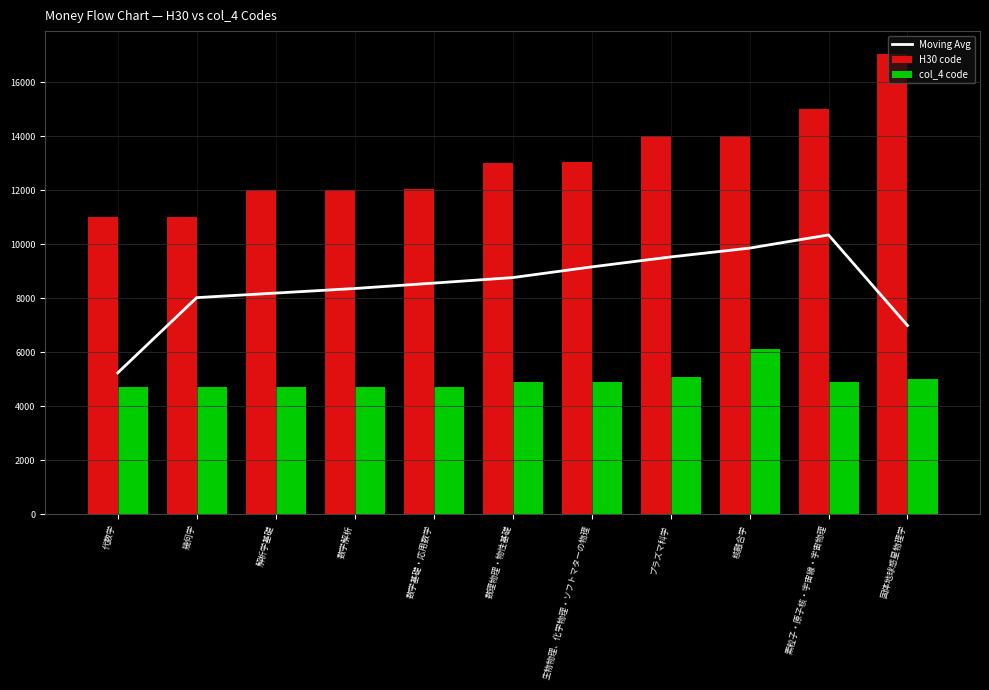

What is the minimum value shown in the chart?

4701.0